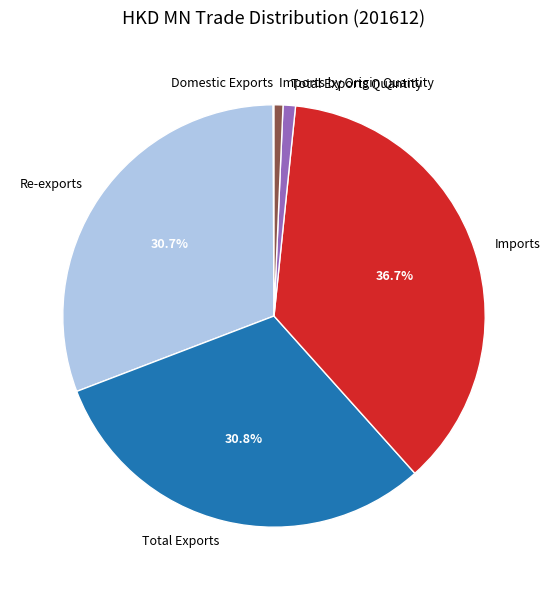

The Imports by Origin Quantity slice represents 1% of the pie. True or false?

True